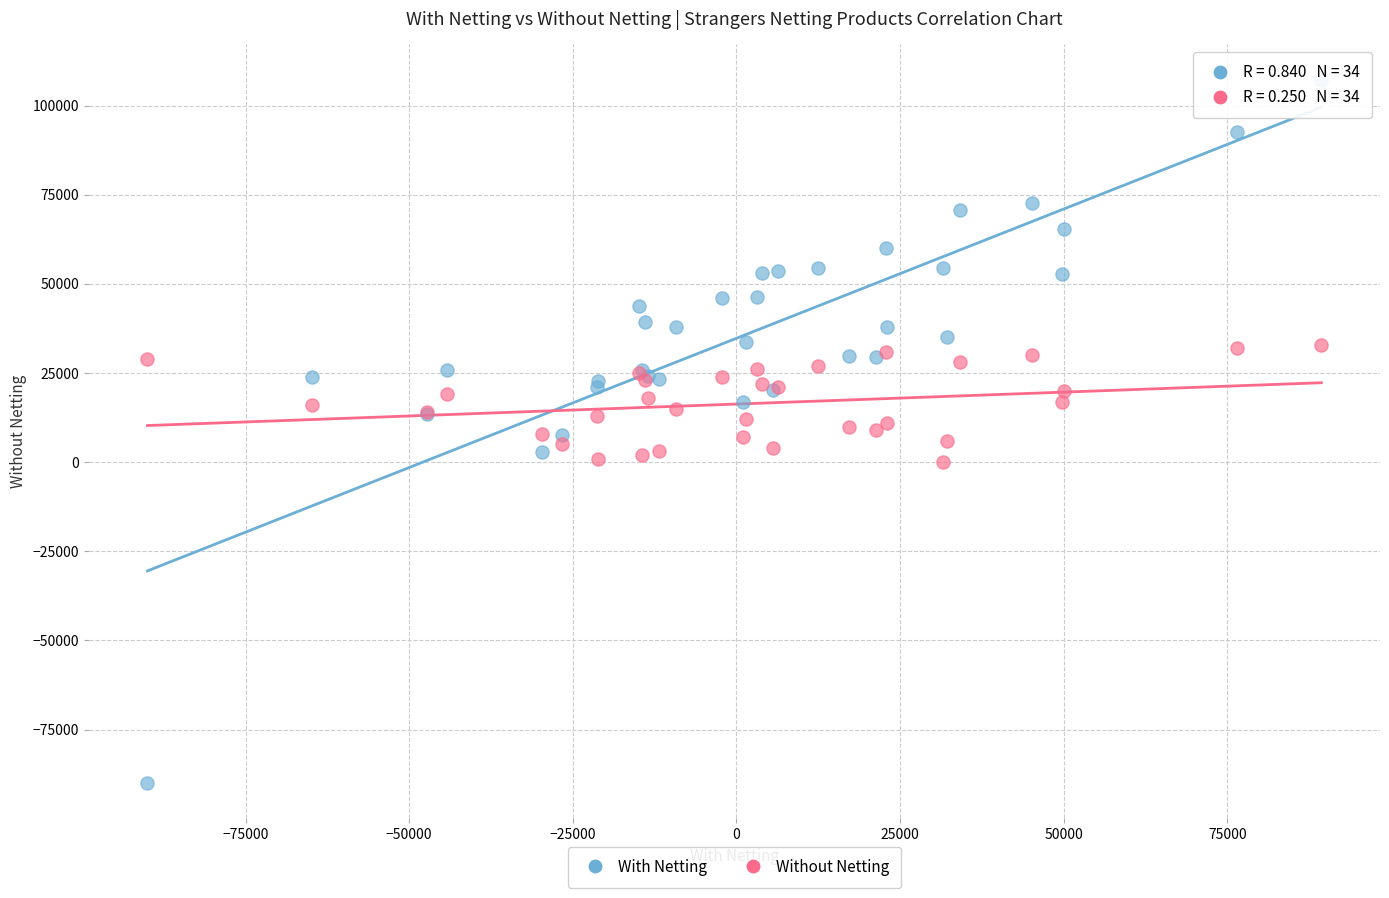

Which series reaches the maximum Y coordinate?

With Netting